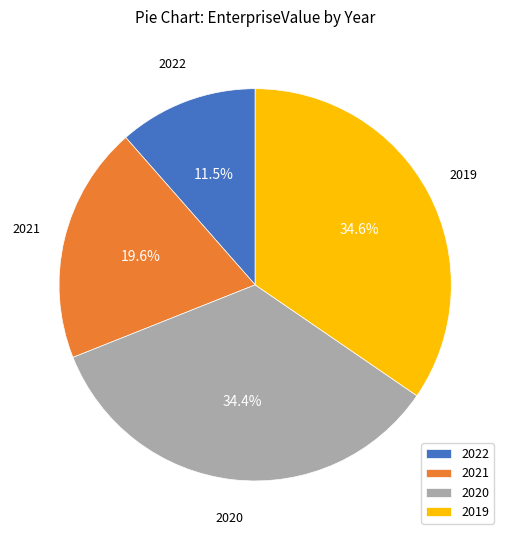

What is the smallest slice in the pie chart?

2022